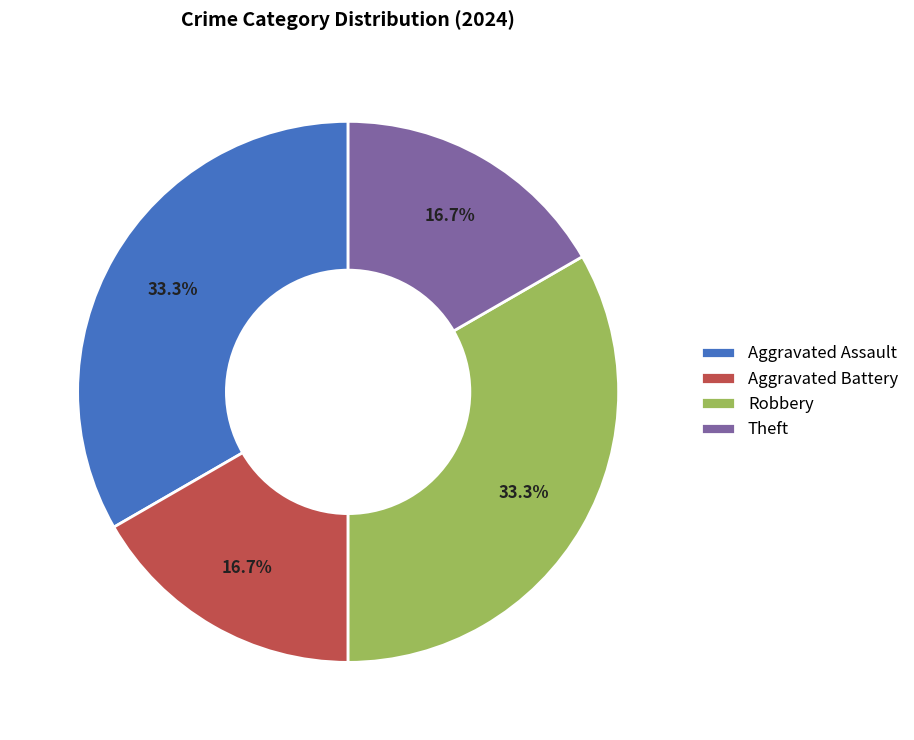

Do Aggravated Battery and Theft together represent more than half of the pie?

No